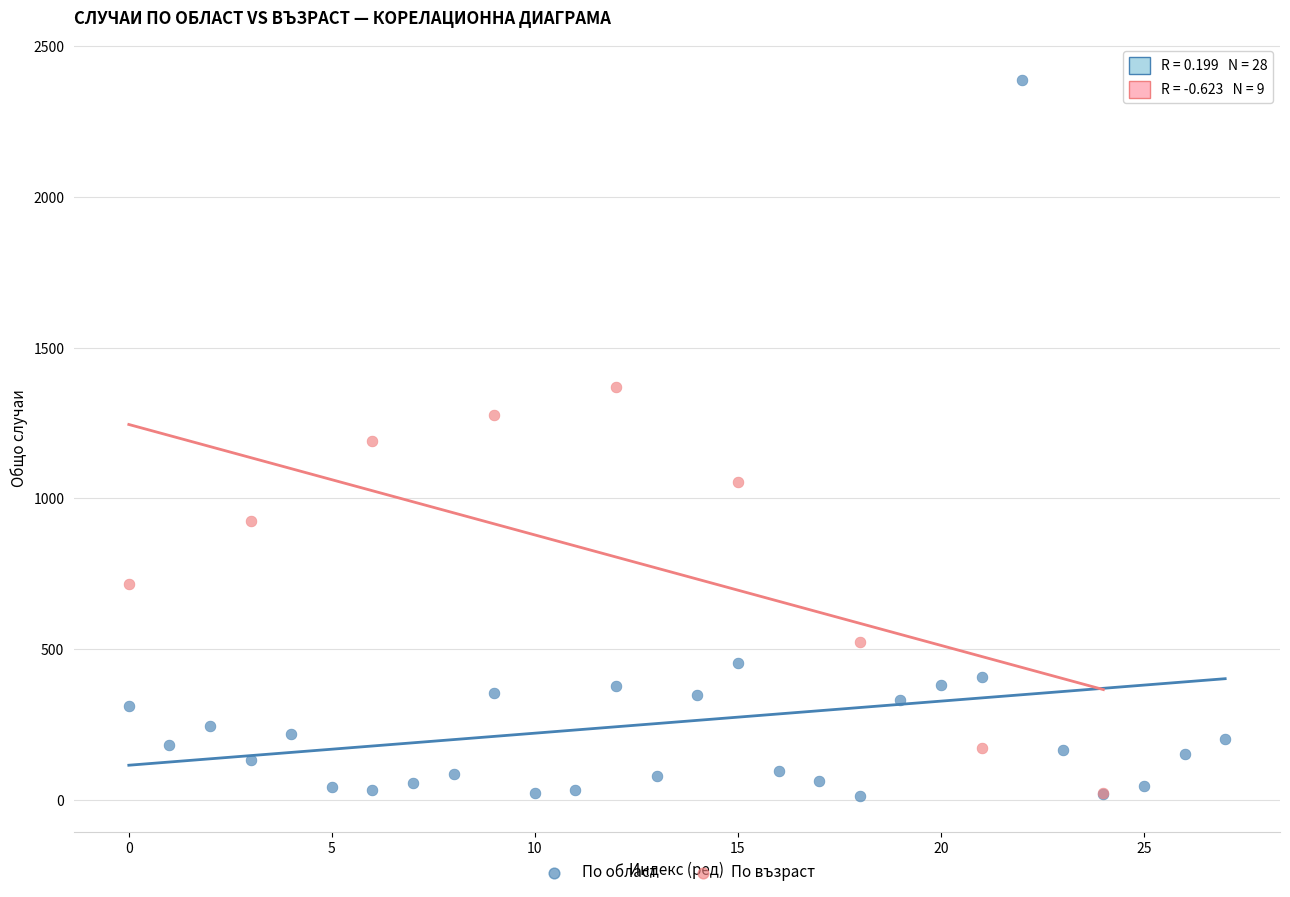

Which series contains the highest Y value?

По област